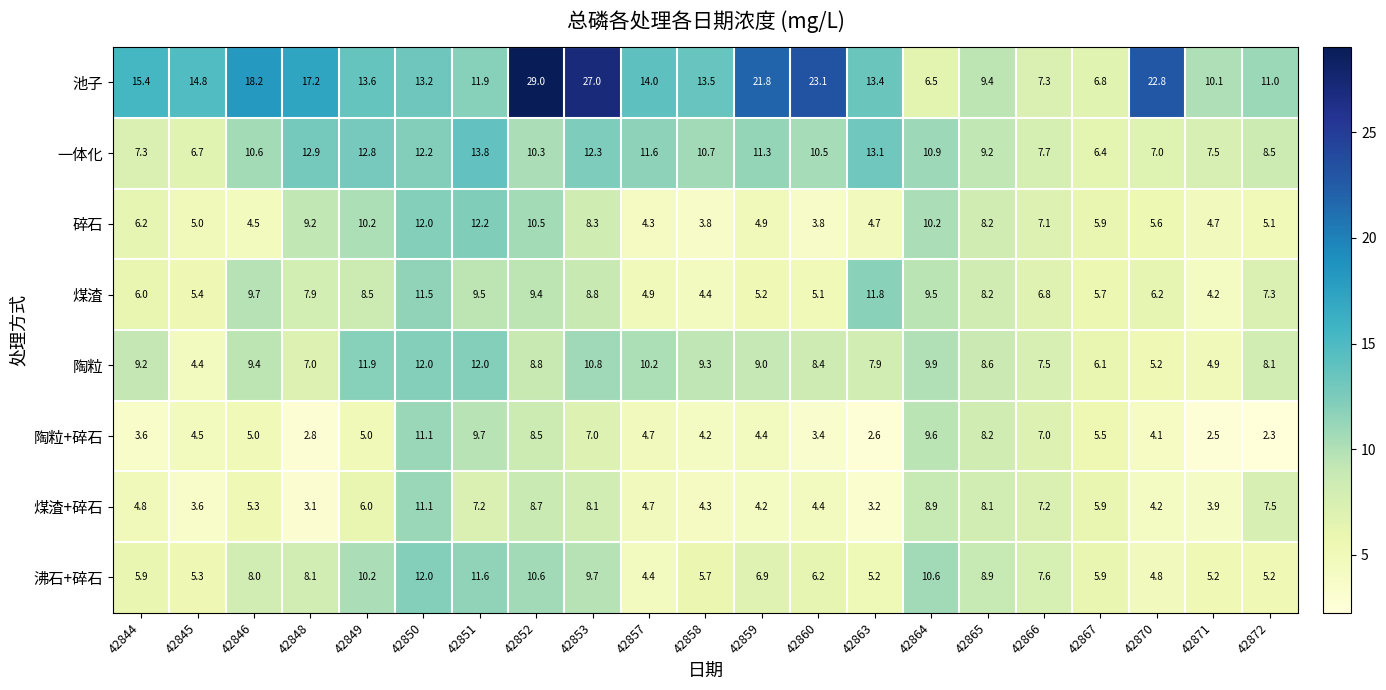

Which series has the largest range (max minus min)?

池子